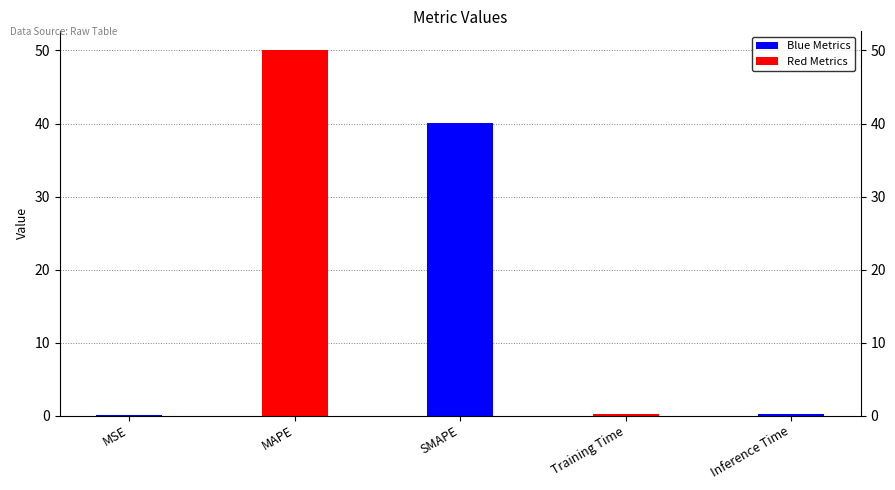

Which has a higher value, MSE or MAPE?

MAPE